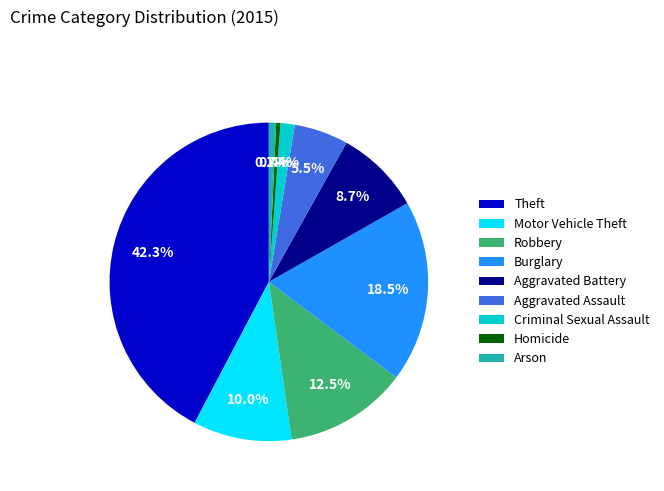

Approximately how many times larger is the value at Aggravated Battery compared to Burglary?

0.5